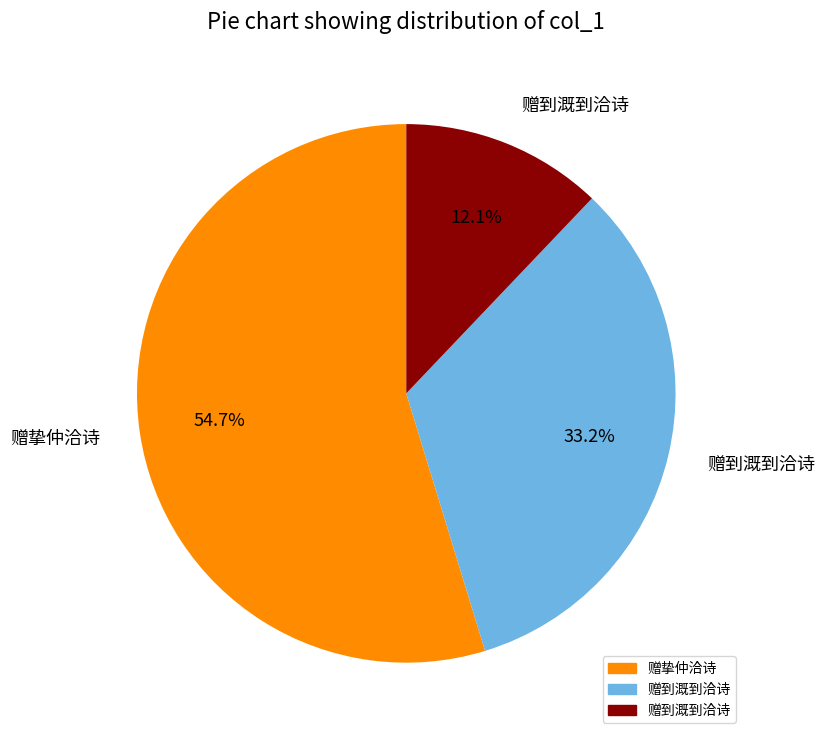

Is there any slice that represents more than half of the pie?

Yes